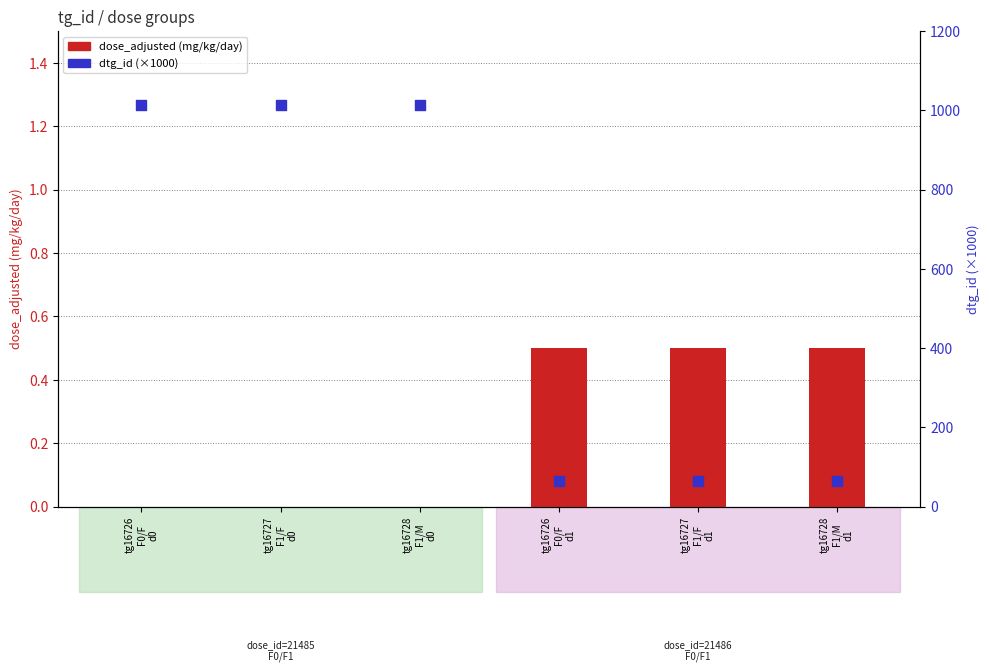

At which category is the sum across all series the highest?

tg16727
F1/F
d0